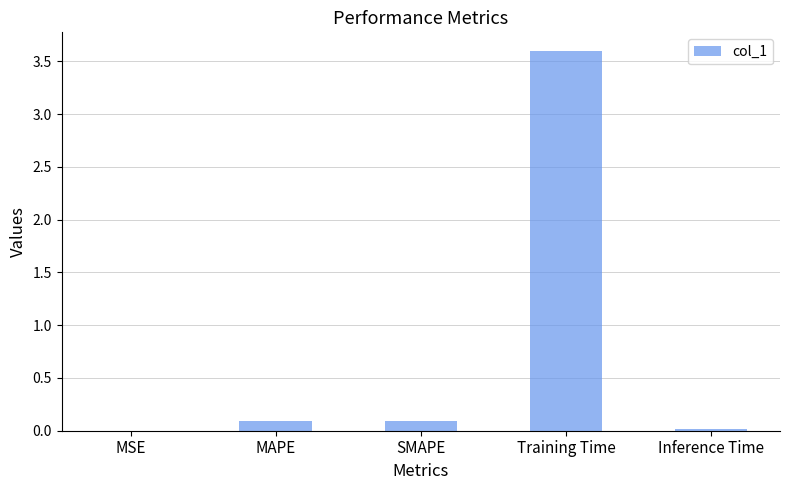

What is the sum of the values at Inference Time and SMAPE?

0.1